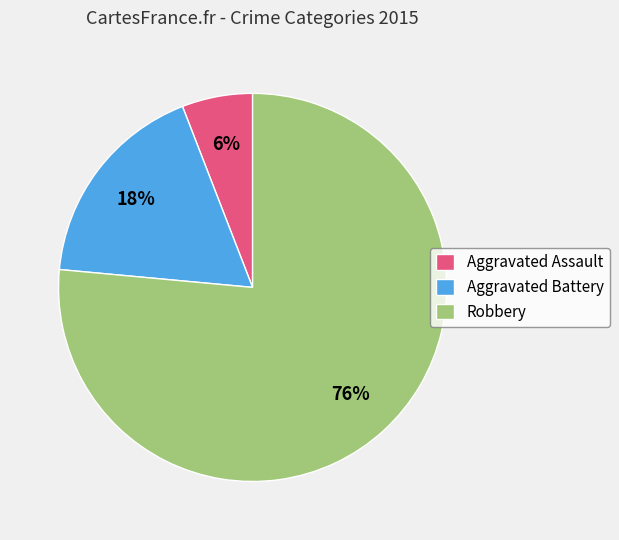

Rank the categories by value from lowest to highest.

Aggravated Assault, Aggravated Battery, Robbery